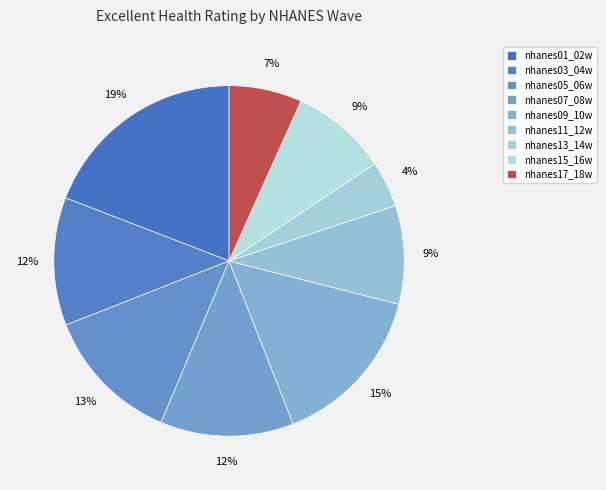

Count the number of slices in the pie.

9